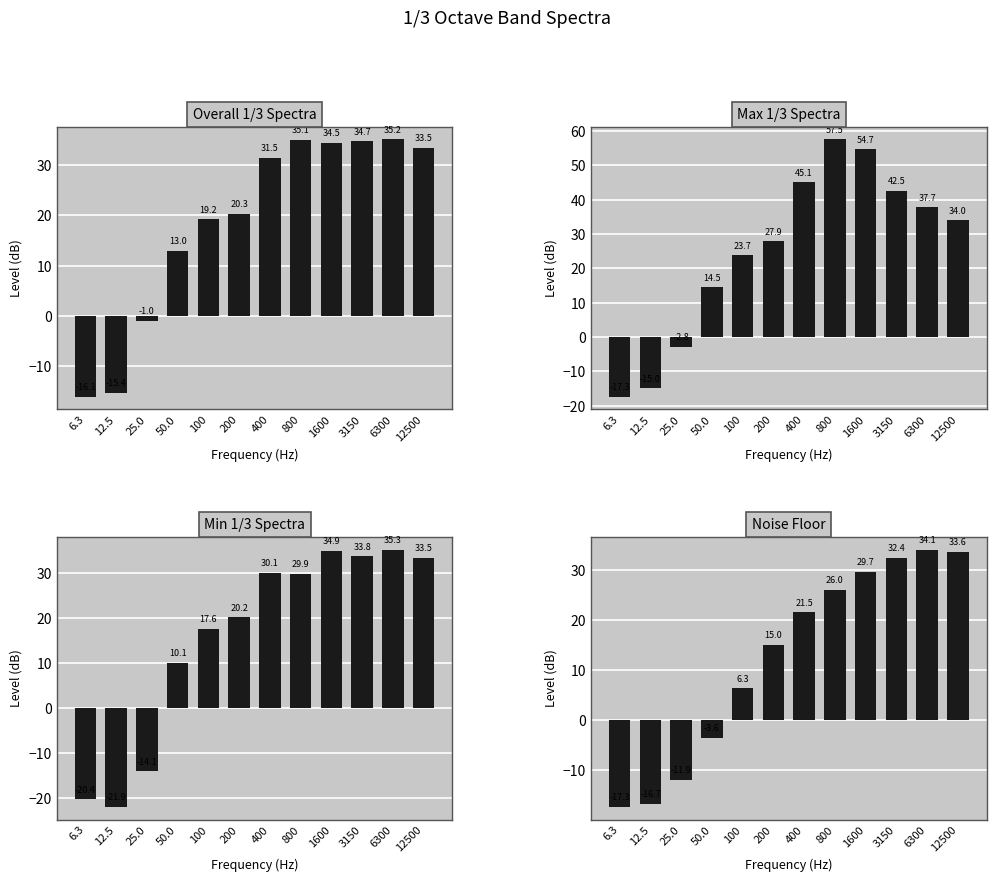

At which label does Noise Floor first exceed 21?

400